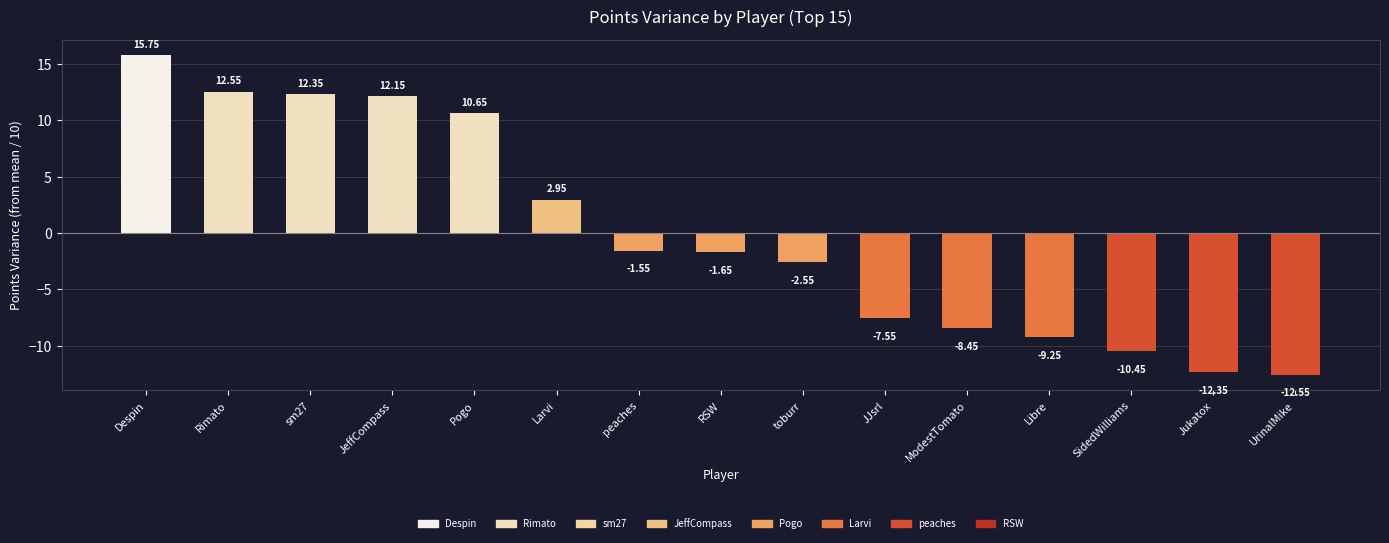

The chart shows a value of -1.6 at JJsrl. True or false?

False